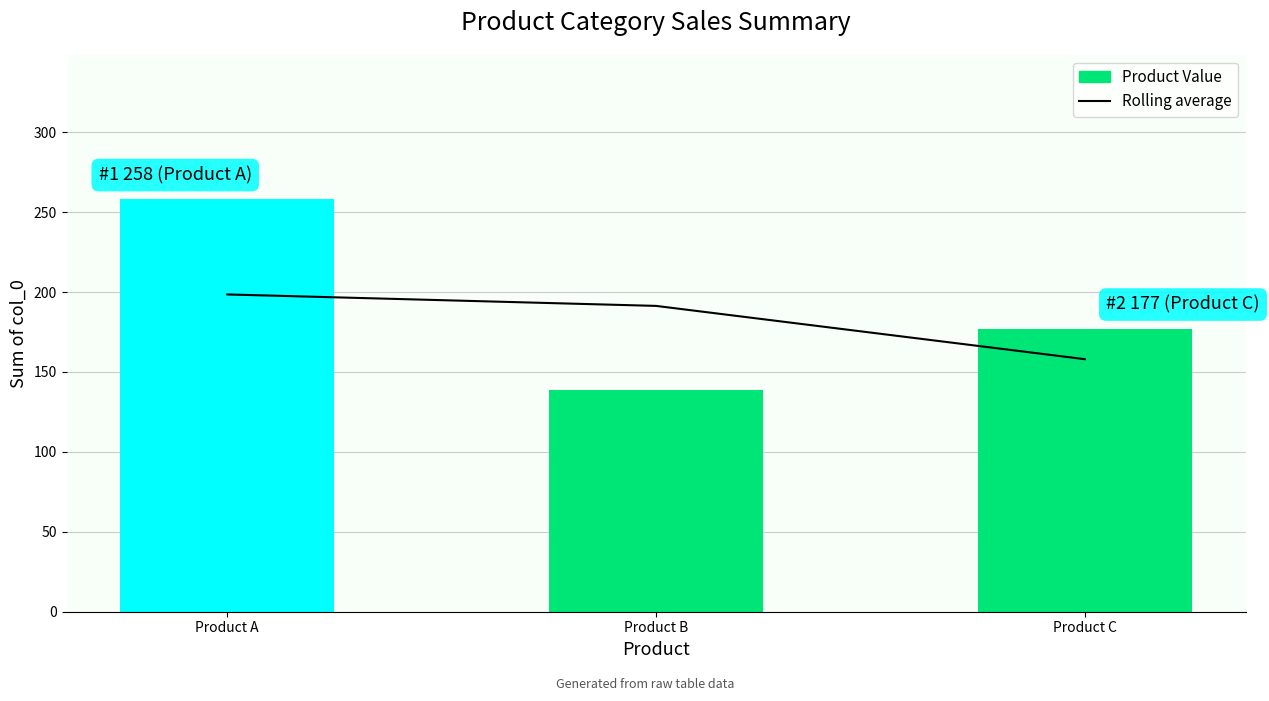

Is it true that Rolling average equals 129.8 at Product B?

False